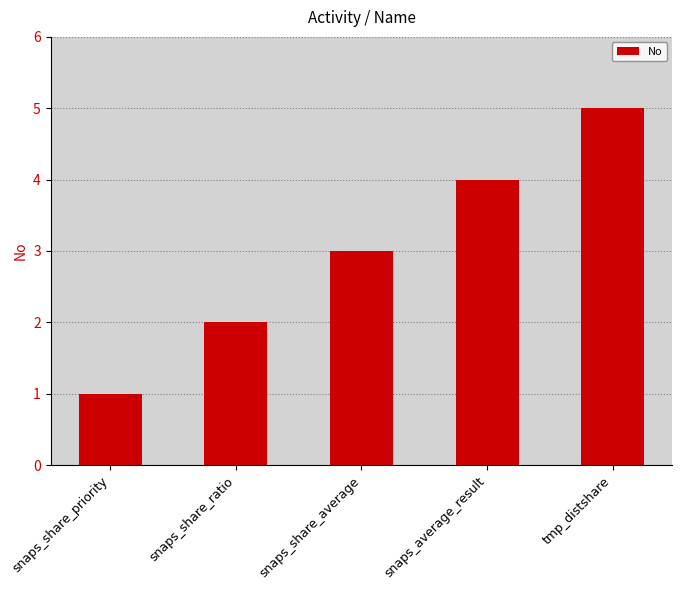

Reading left to right, what are all the values shown in this chart?

snaps_share_priority=1	snaps_share_ratio=2	snaps_share_average=3	snaps_average_result=4	tmp_distshare=5